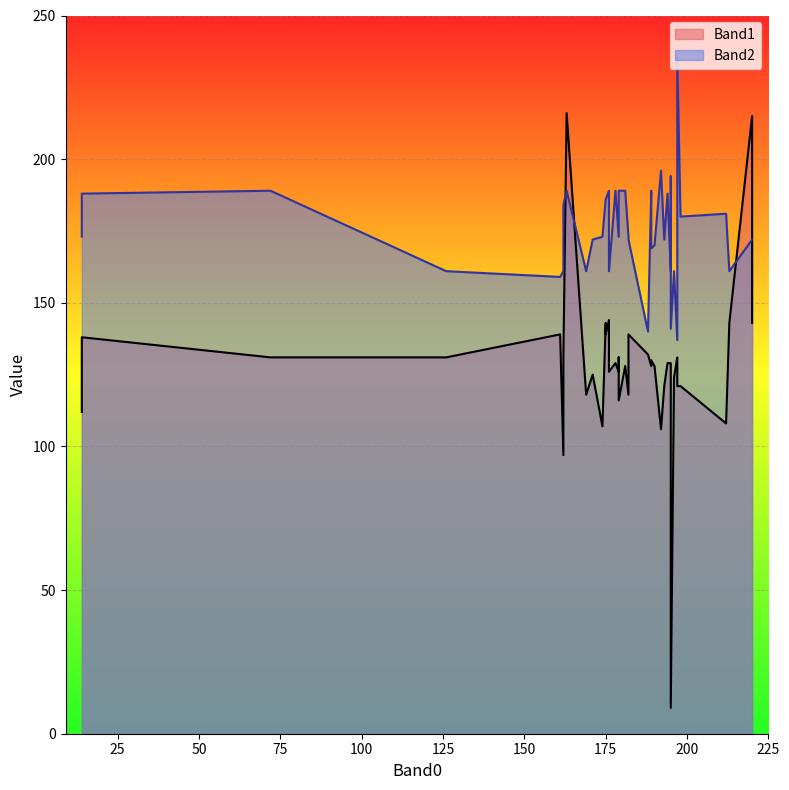

Reading right to left, list all the values displayed in this chart.

Band1: 39=138	38=130	37=129	36=124	35=132	34=139	33=116	32=139	31=128	30=131	29=118	28=131	27=215	26=112	25=125	24=106	23=144	22=121	21=216	20=129	19=143	18=128	17=143	16=118	15=143	14=129	13=126	12=131	11=107	10=121	9=128	8=131	7=121	6=97	5=121	4=139	3=9	2=126	1=108	Band0=131
Band2: 39=188	38=169	37=189	36=161	35=140	34=186	33=189	32=159	31=170	30=184	29=161	28=137	27=172	26=173	25=172	24=196	23=189	22=172	21=189	20=188	19=172	18=189	17=161	16=173	15=186	14=161	13=161	12=189	11=173	10=236	9=189	8=161	7=180	6=161	5=194	4=172	3=141	2=173	1=181	Band0=189